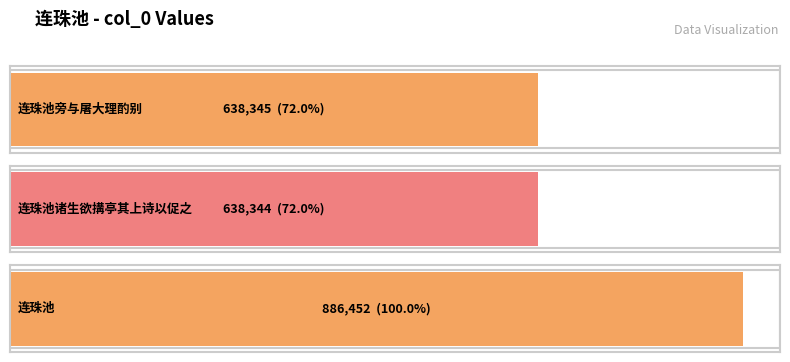

Rank the categories by value from highest to lowest.

连珠池, 连珠池旁与屠大理酌别, 连珠池诸生欲搆亭其上诗以促之